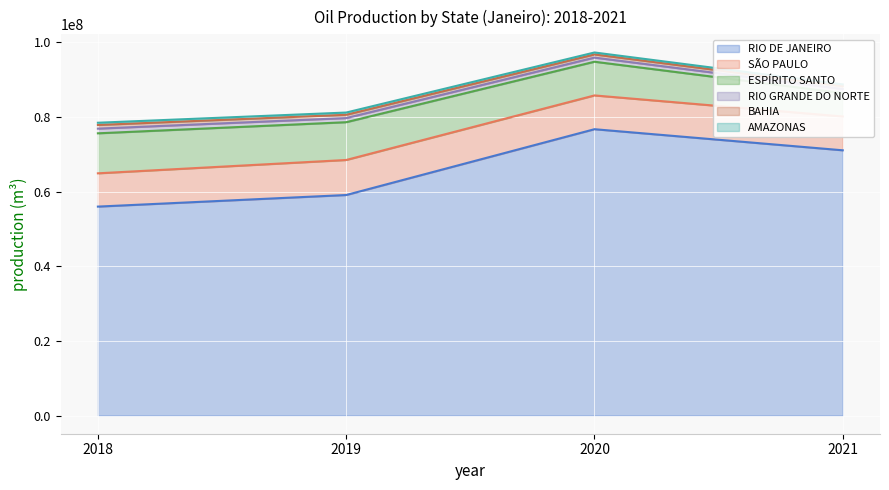

At which label does BAHIA first exceed 880567?

2018